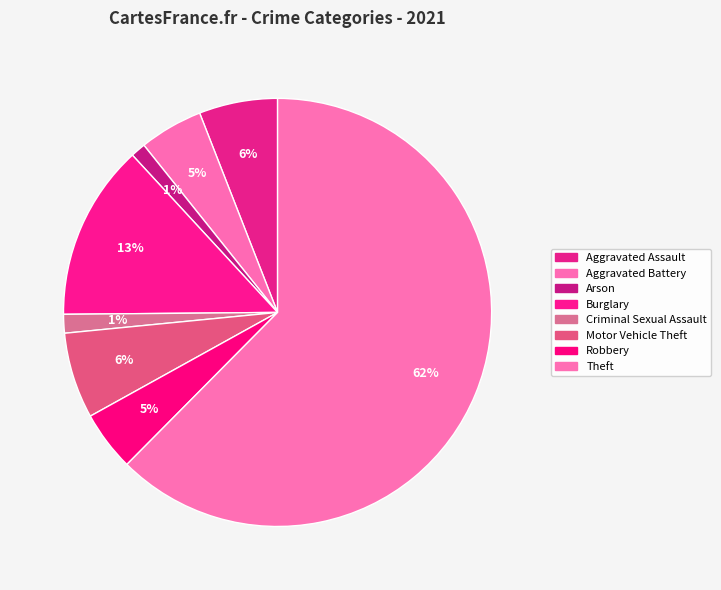

Count the number of slices in the pie.

8